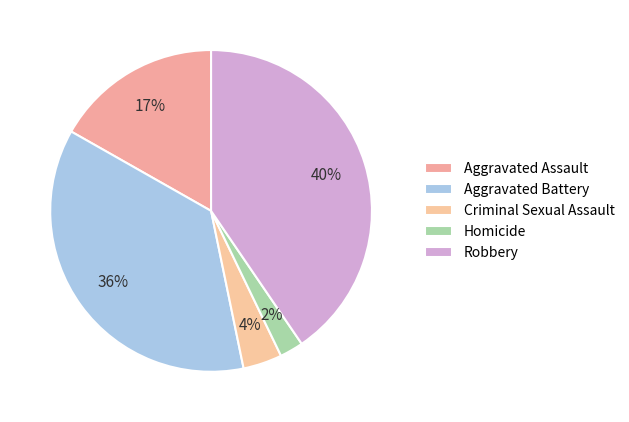

What is the largest slice in the pie chart?

Robbery